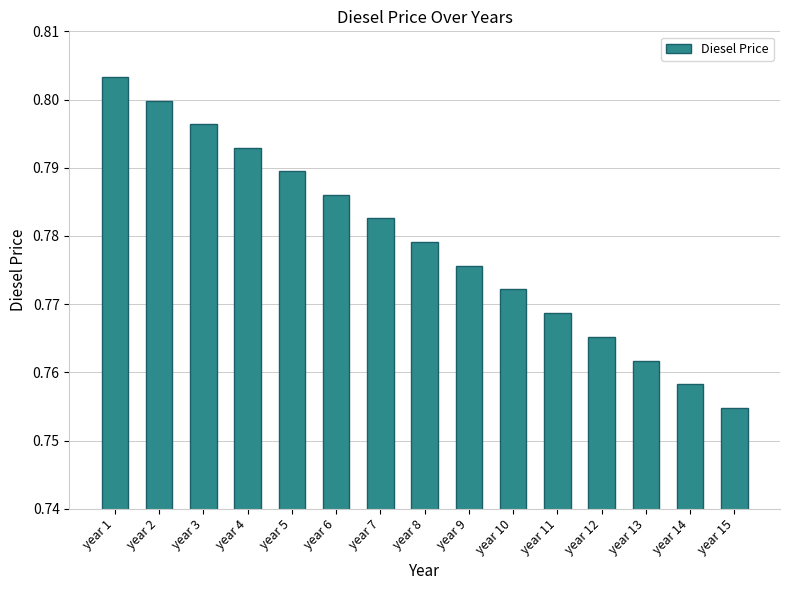

Which category has the lowest value across all series?

year 15